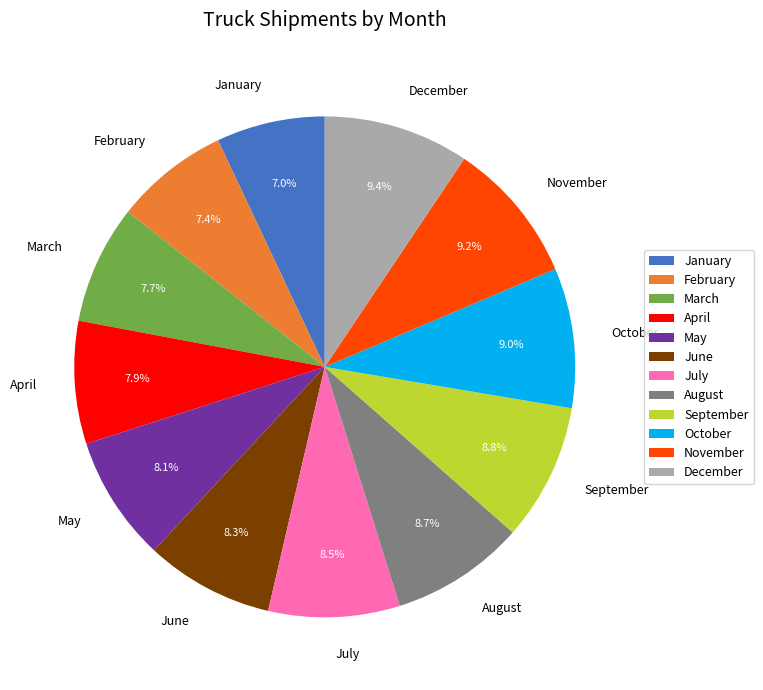

How many segments does this pie chart have?

12